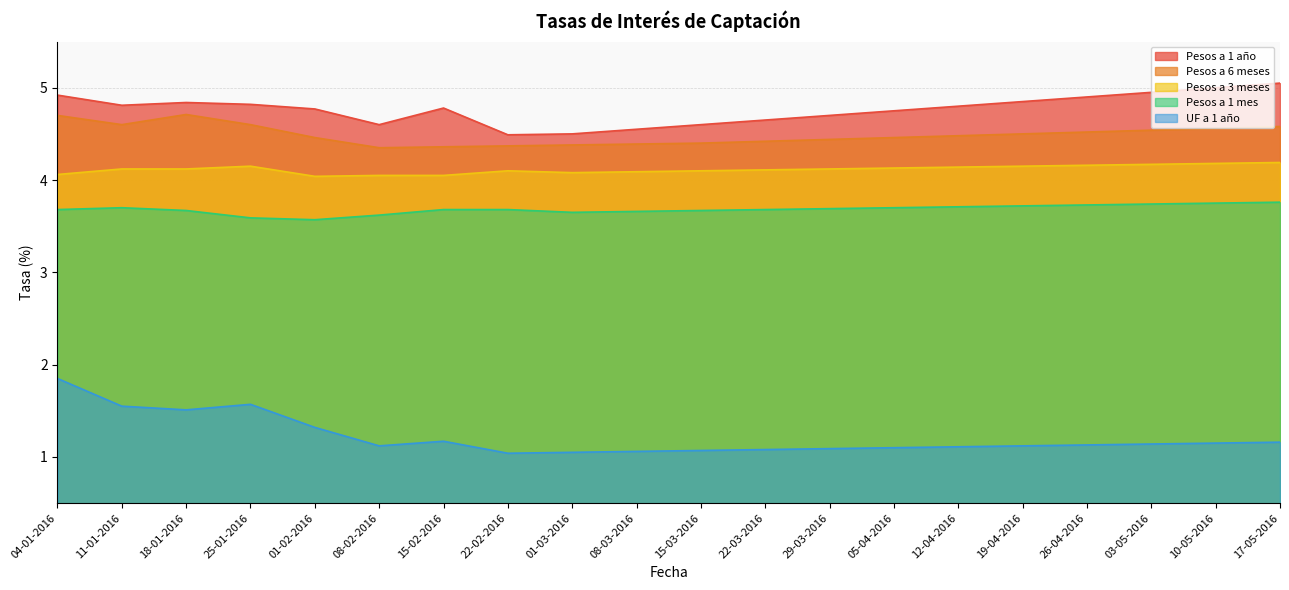

True or false: UF a 1 año has more than 0 interior local peaks.

True